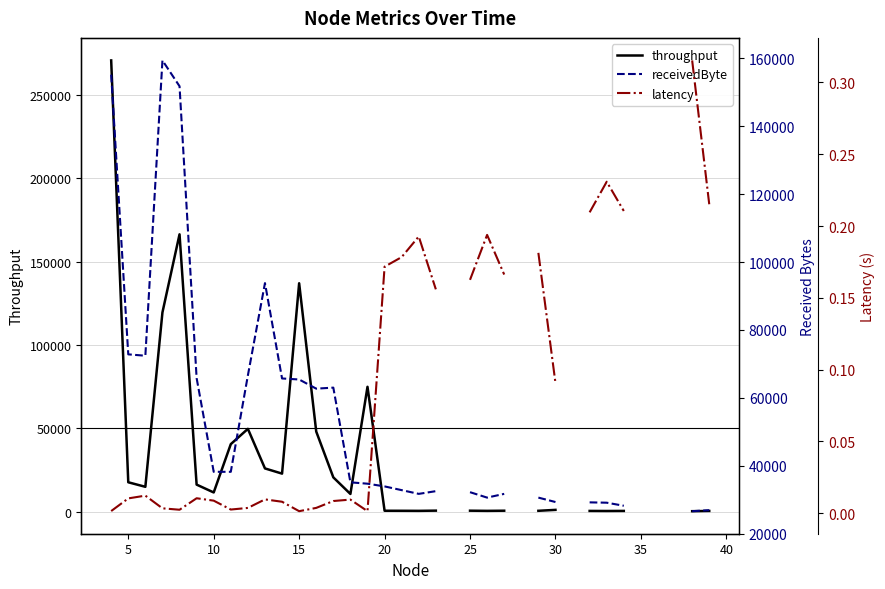

Is it true that throughput equals 109574.2 at 19?

False